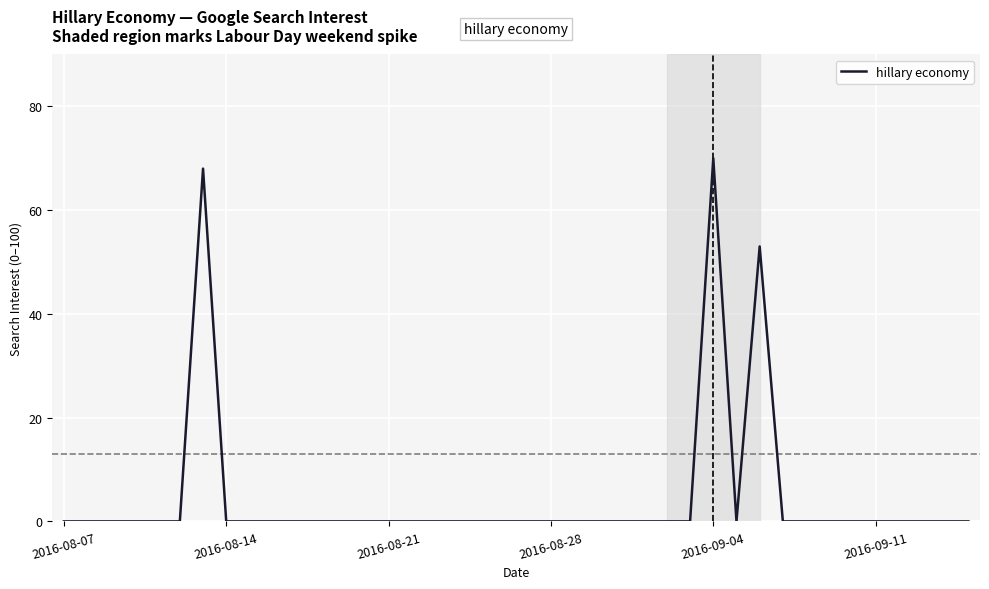

What is the difference between the maximum and minimum values?

70